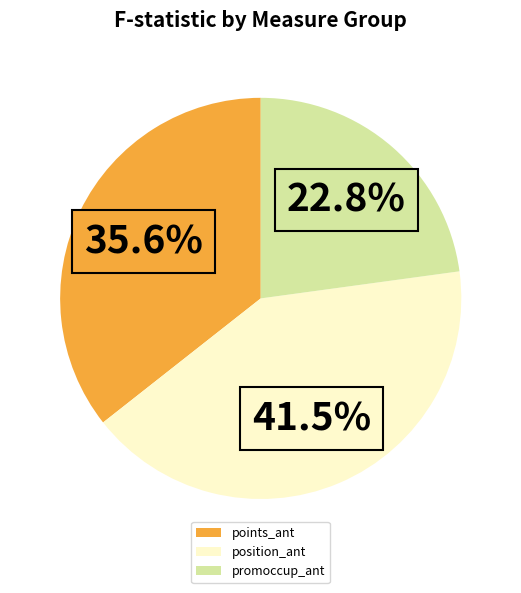

Is there a majority slice in this chart?

No